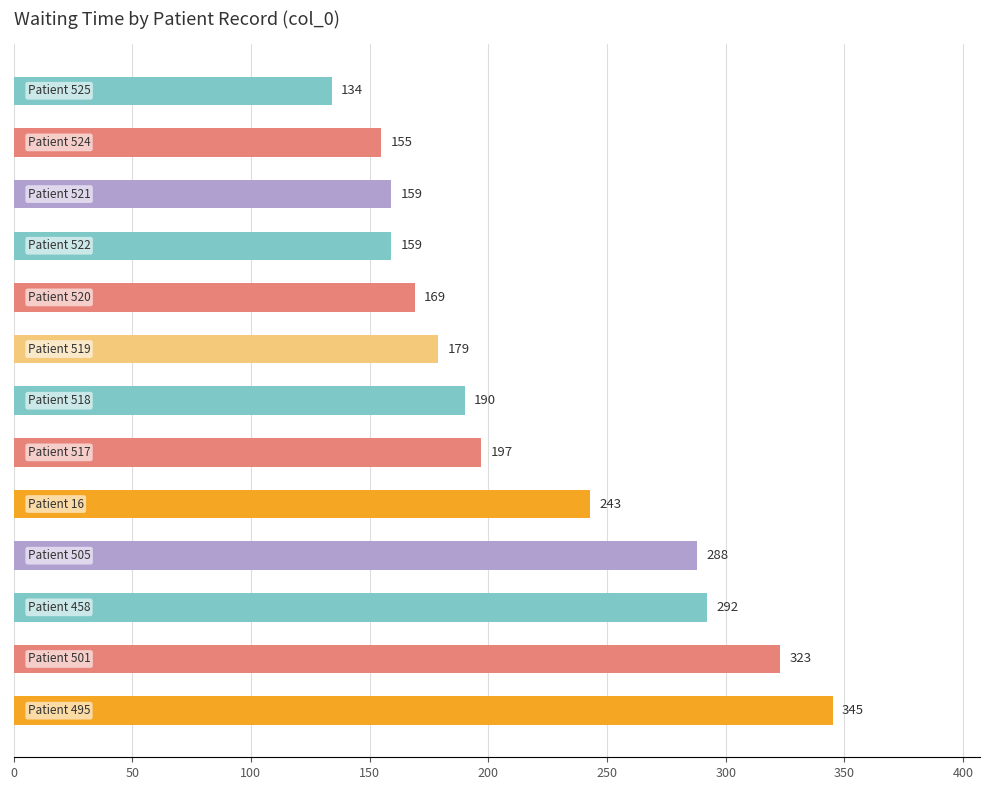

What is the smallest value displayed?

134